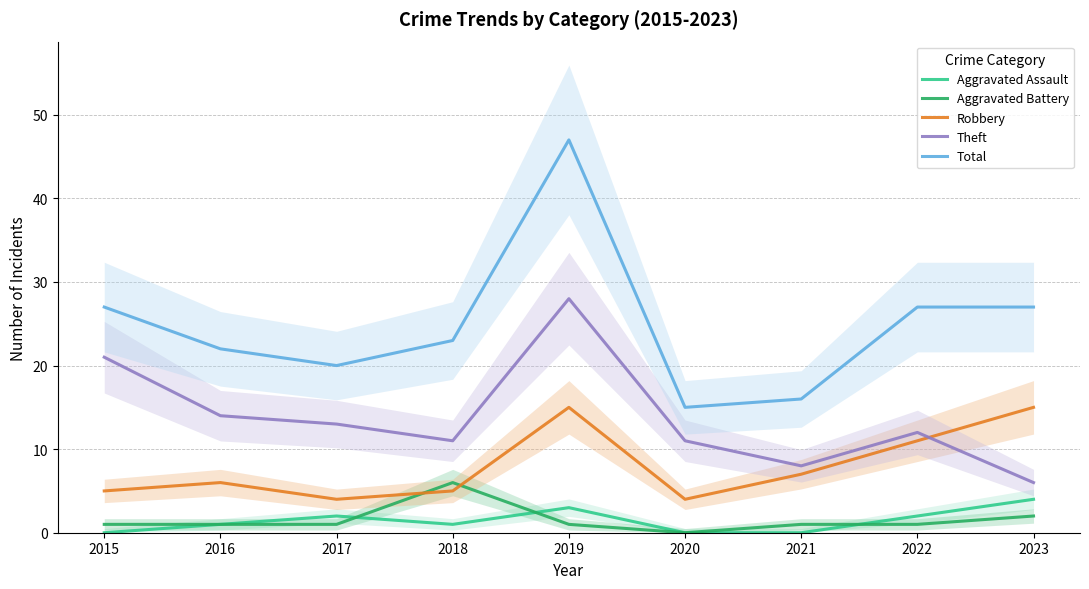

At which label does Aggravated Assault reach its minimum?

2015